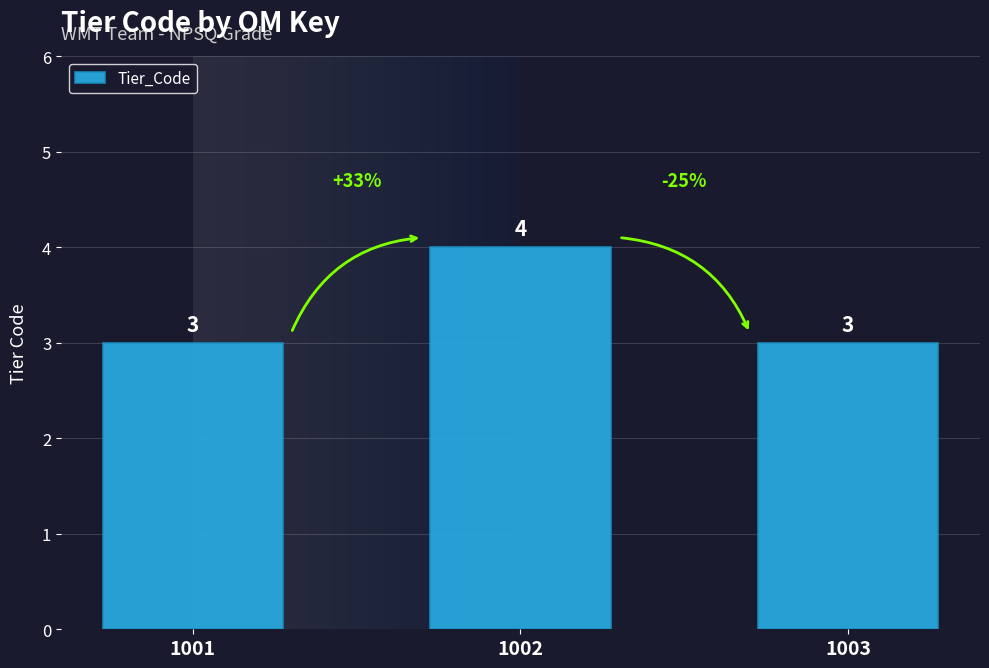

How many values are between 3 and 4?

3